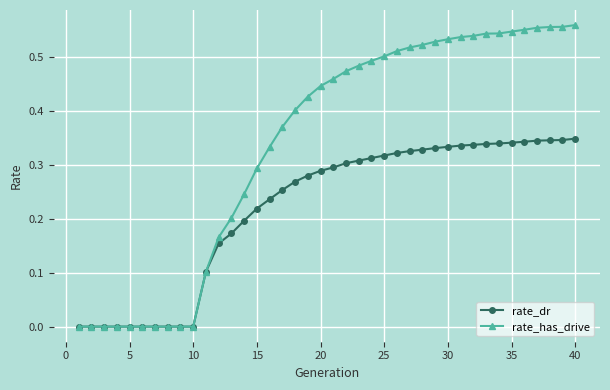

List the series in order of their overall mean, lowest first.

rate_dr, rate_has_drive